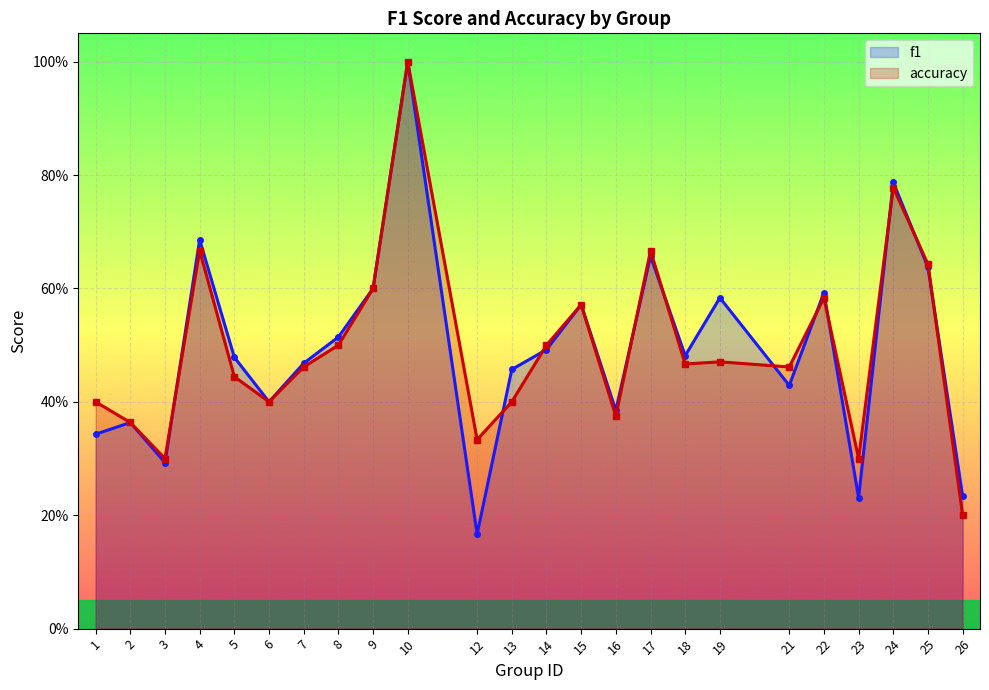

List the series in order of their peak value, lowest first.

f1, accuracy